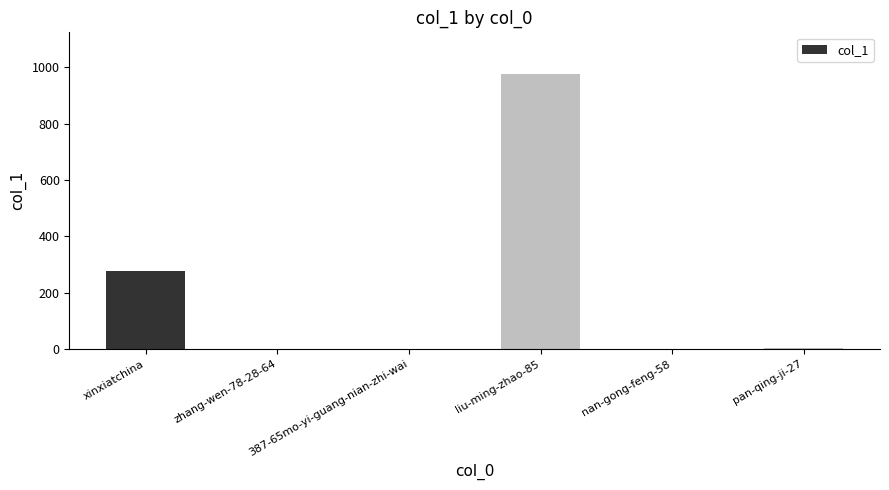

Where is the data nearest to the value 488?

xinxiatchina